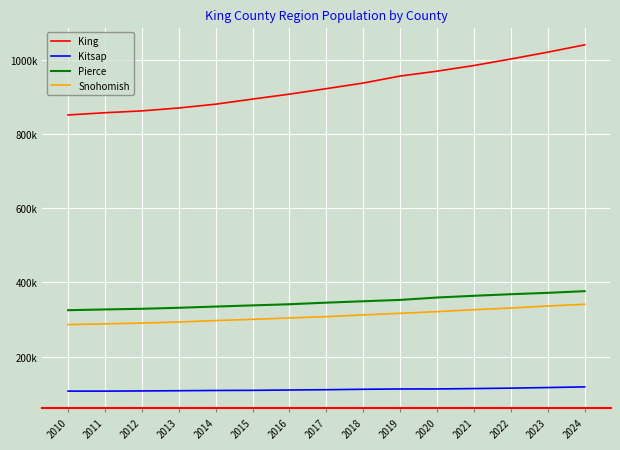

At which category does the chart reach its peak across all series?

2024